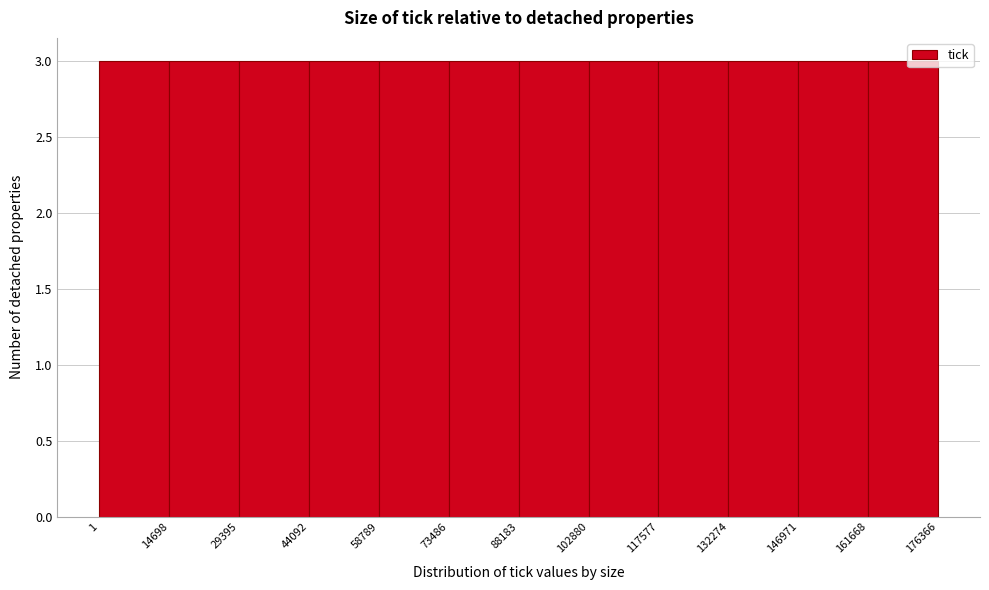

How tall is the bar that spans 73486 to 88183 on the x-axis? The values are not printed on the chart, so give them approximately, as read against the axis.

3